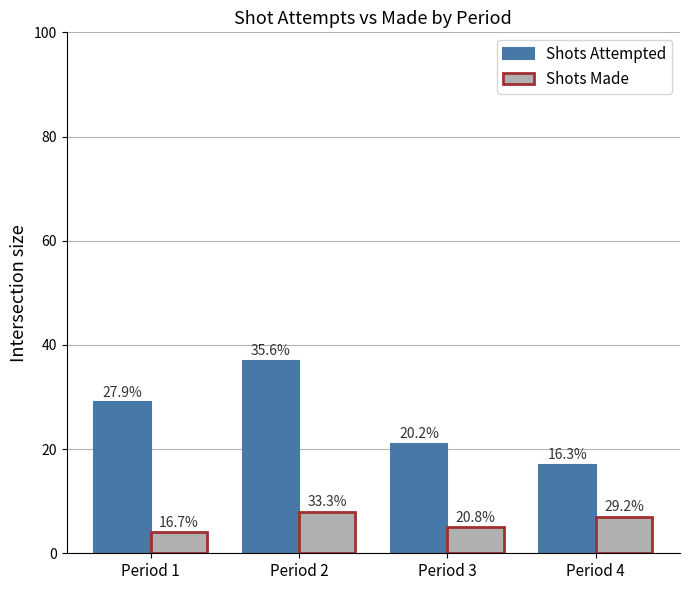

How many groups of bars are there?

4